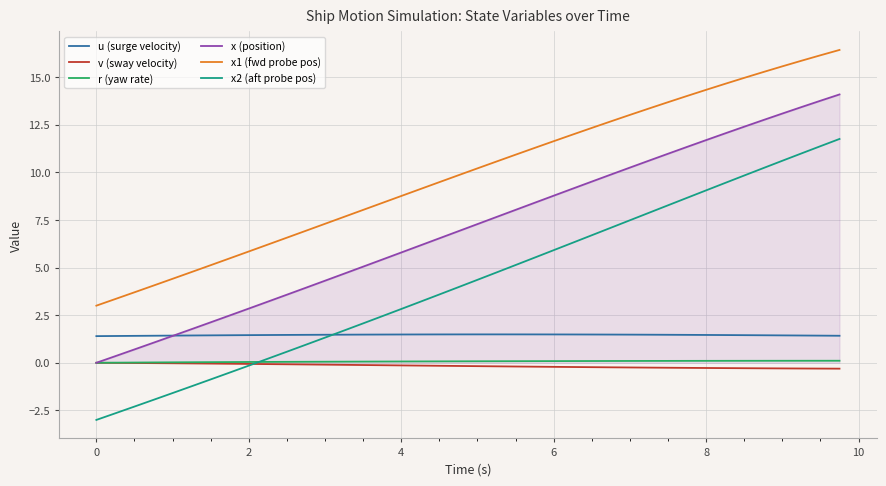

Which series has the largest total across all categories?

x1 (fwd probe pos)